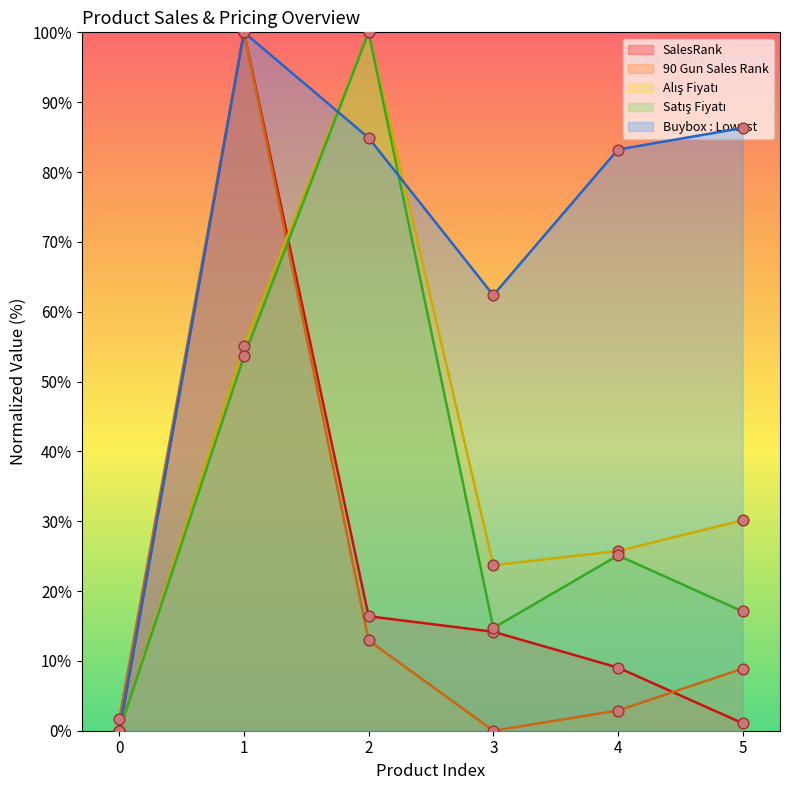

What is the total value across all series at 3?

114.9